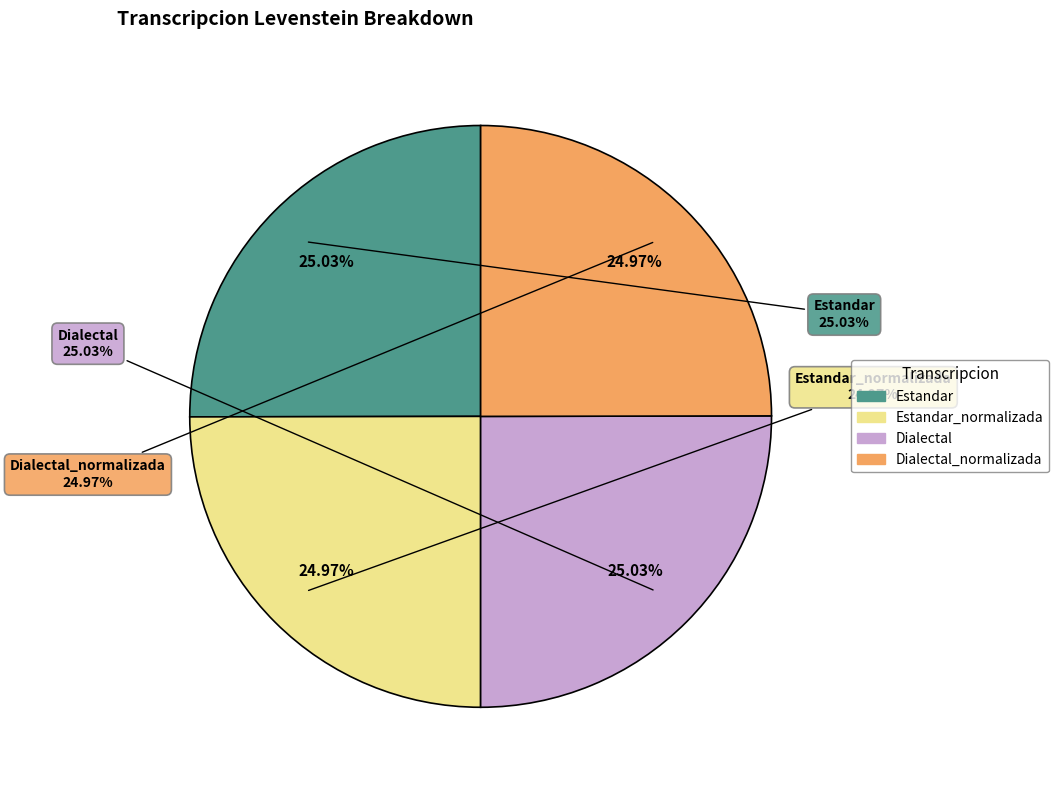

Does Estandar account for over 50% of the chart?

No